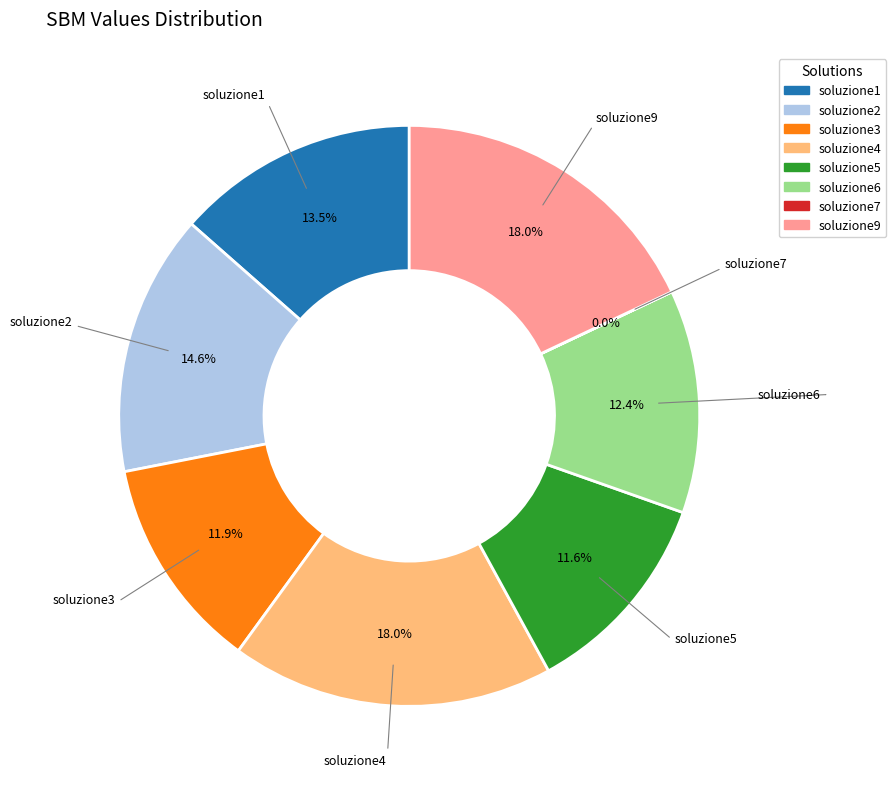

Is the sum of soluzione4 and soluzione1 greater than half?

No